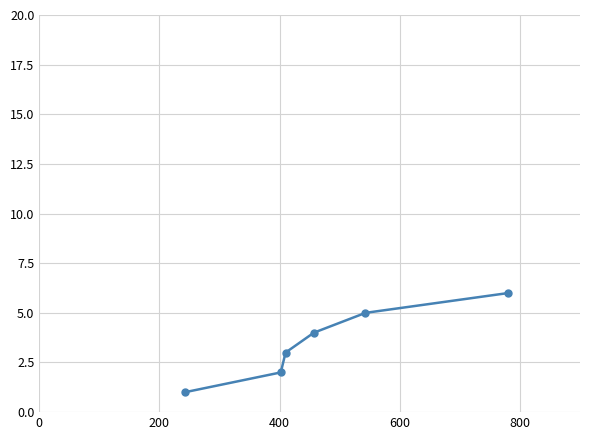

What is the maximum value shown in the chart?

6